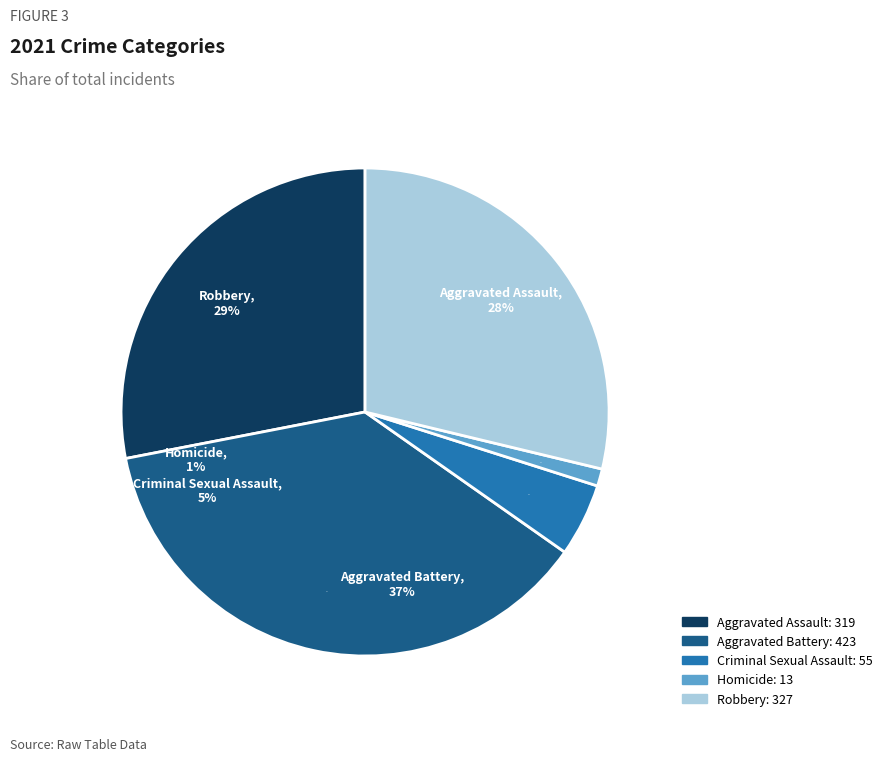

What is the largest slice in the pie chart?

Aggravated Battery